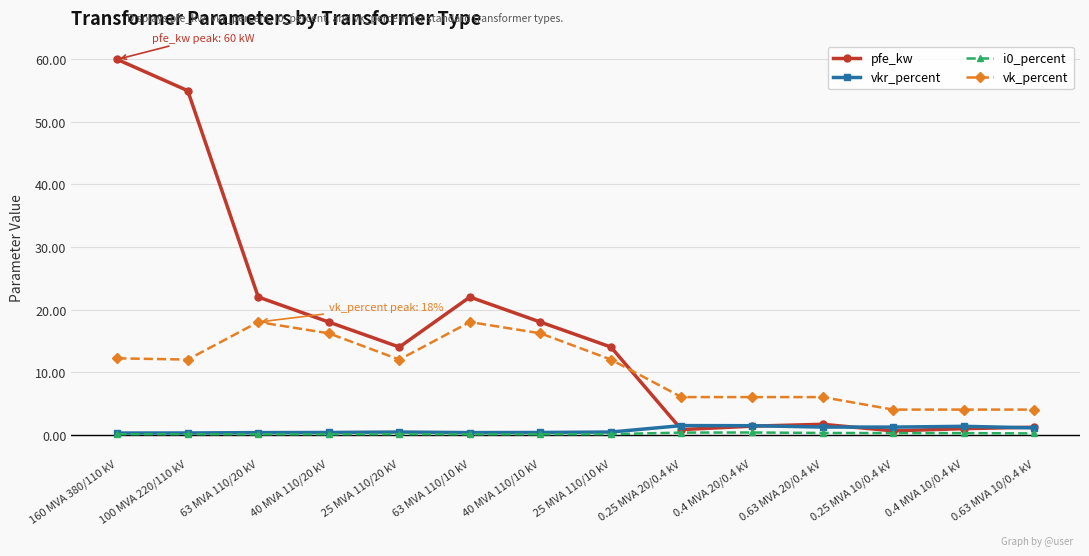

How many lines are shown in the chart?

4